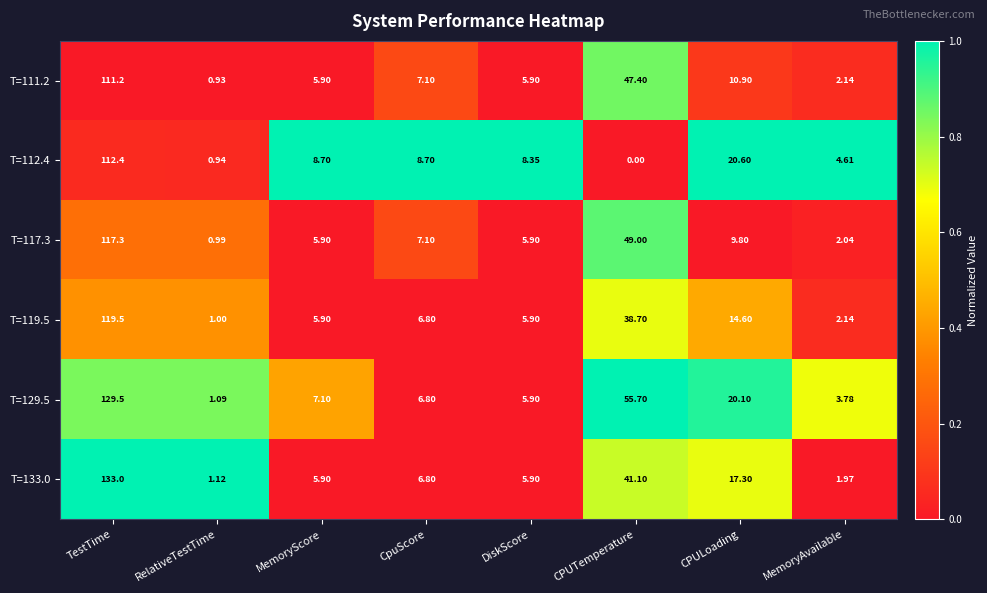

At which category is the sum across all series the highest?

TestTime